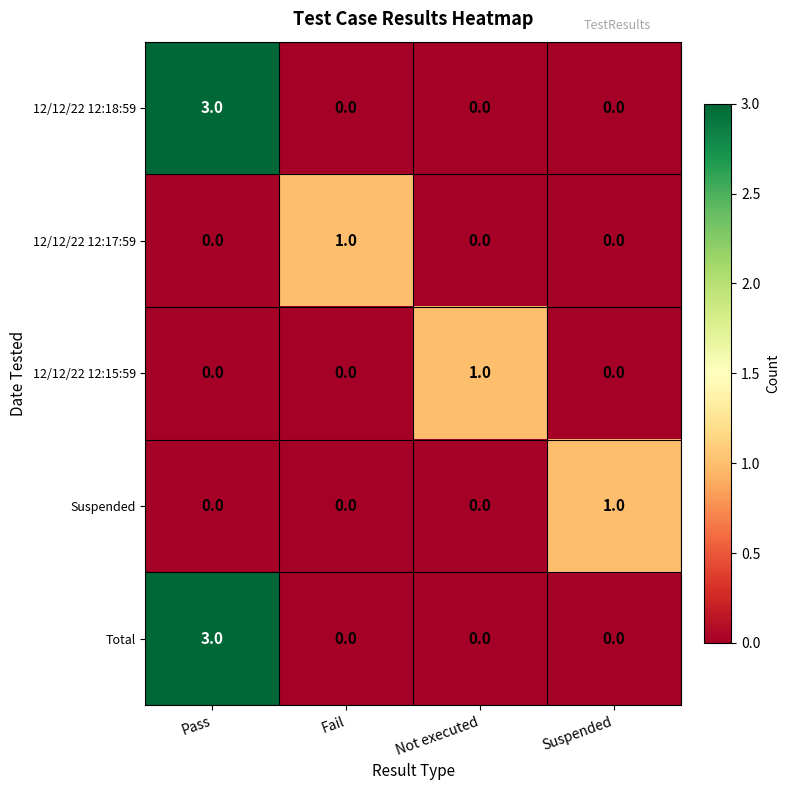

Is it true that 12/12/22 12:18:59 equals 0 at Not executed?

True